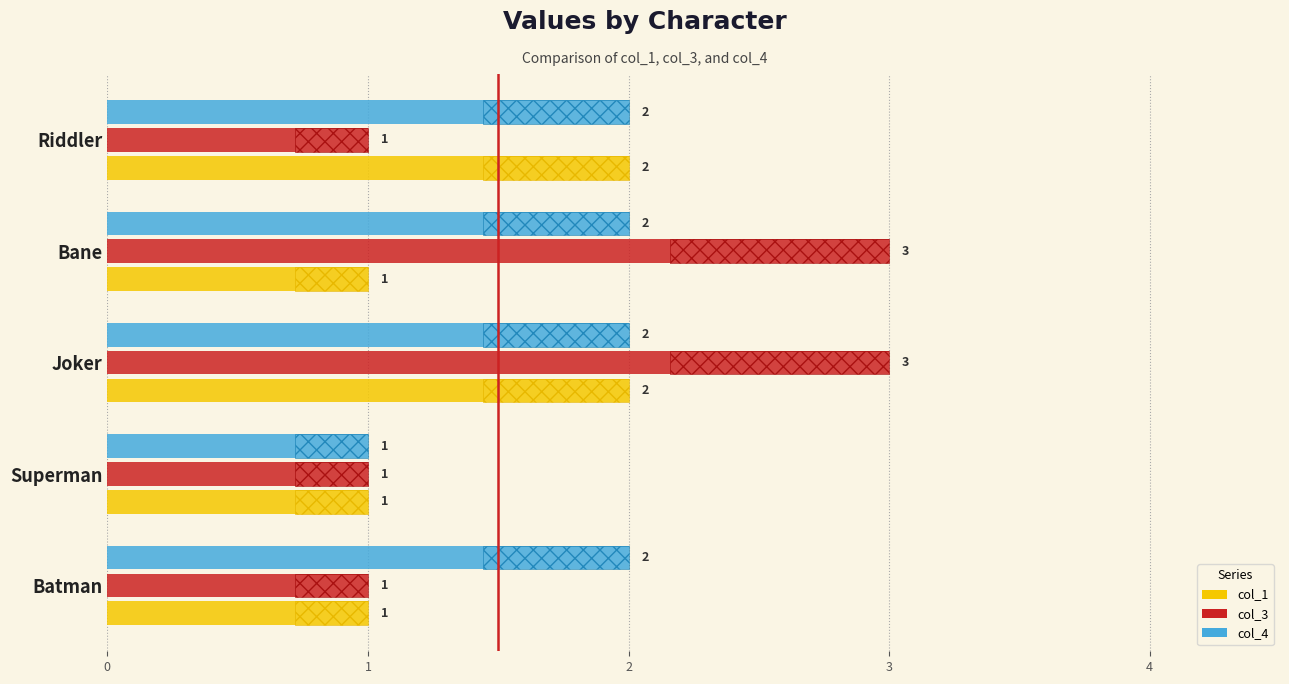

What are all the series names shown in the legend?

col_1, col_3, col_4